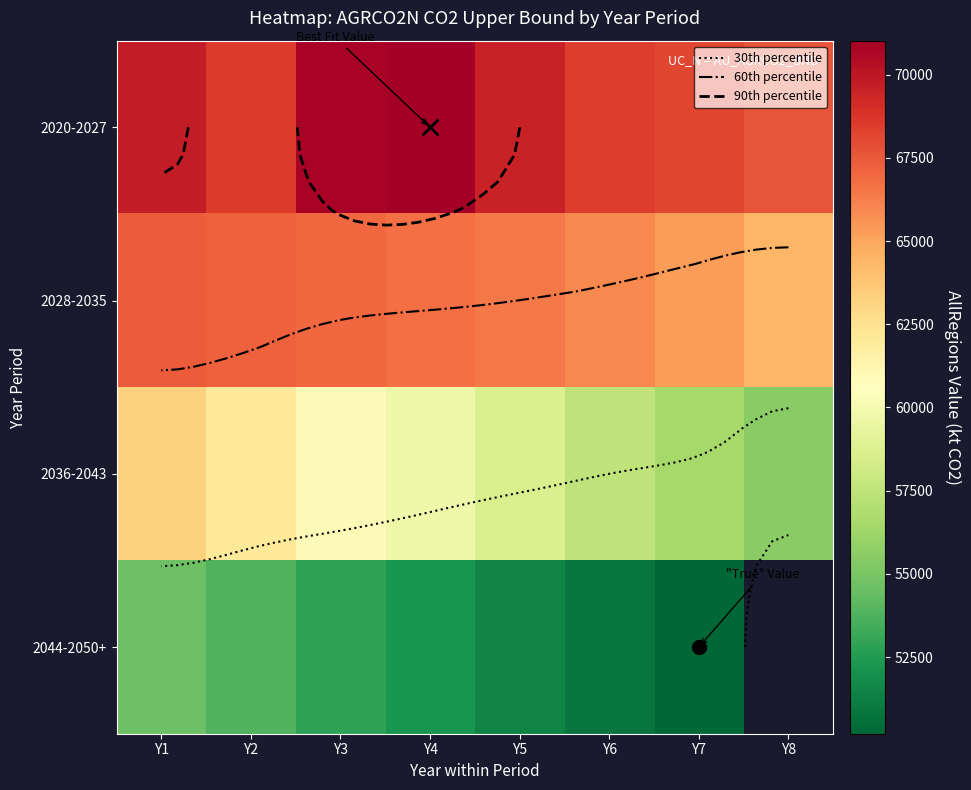

Which has a higher value, Y5 or Y8?

Y5